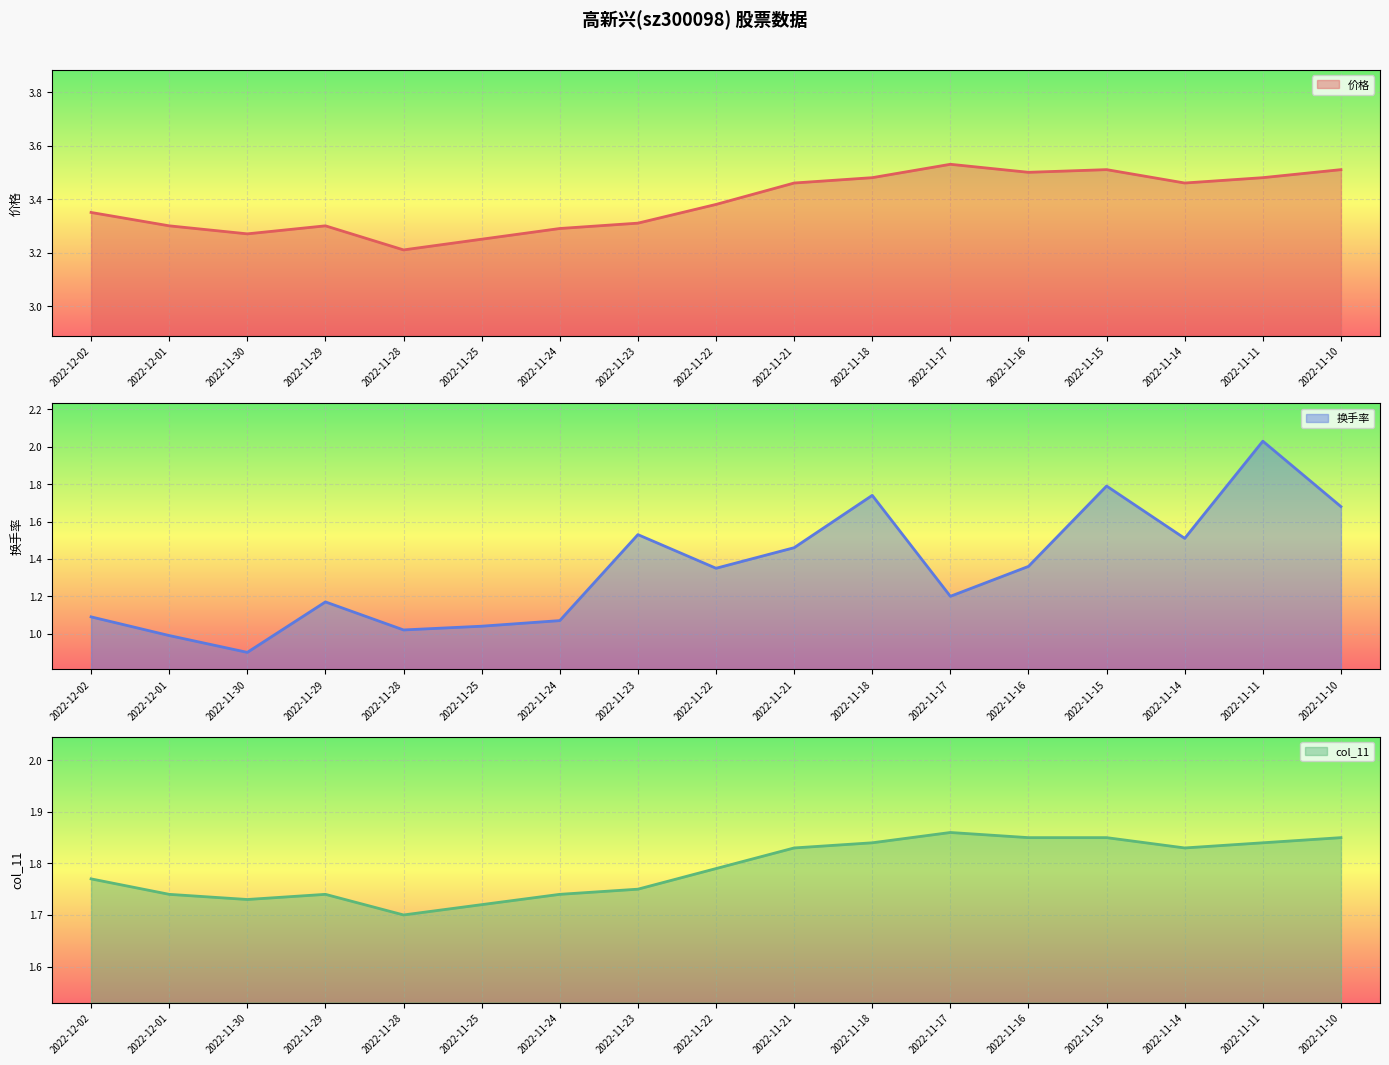

The 价格 series shows 1.3 at 2022-12-02. True or false?

False